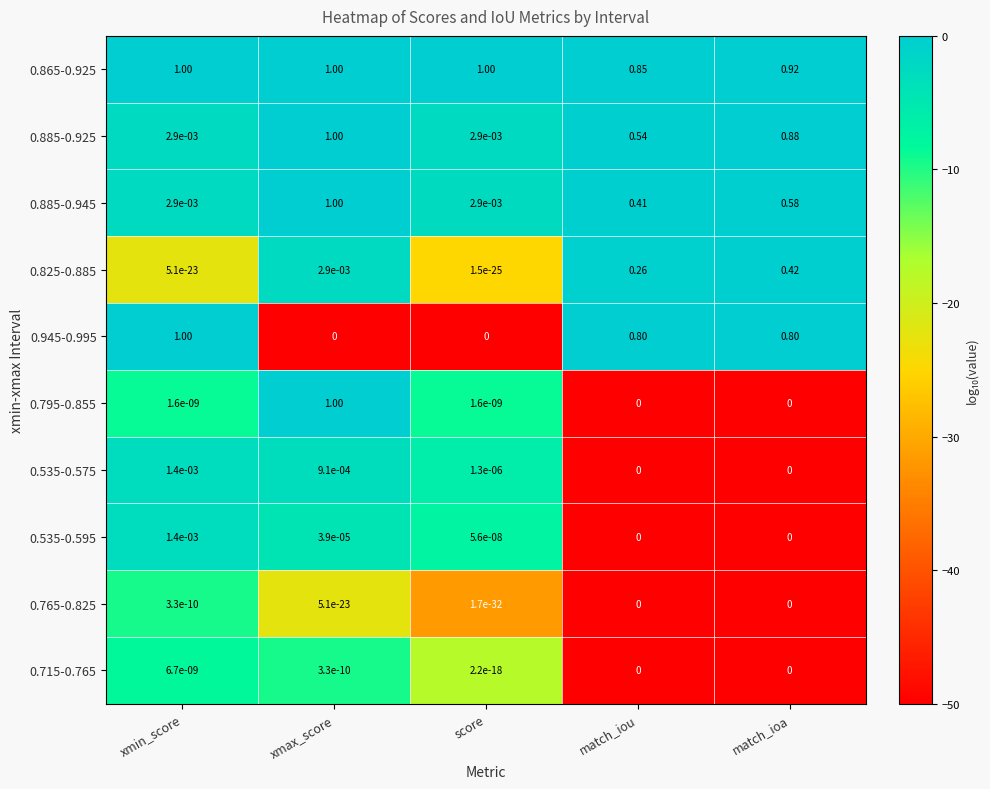

Is the value of 0.825-0.885 at match_iou greater than the value of 0.795-0.855 at xmax_score?

No